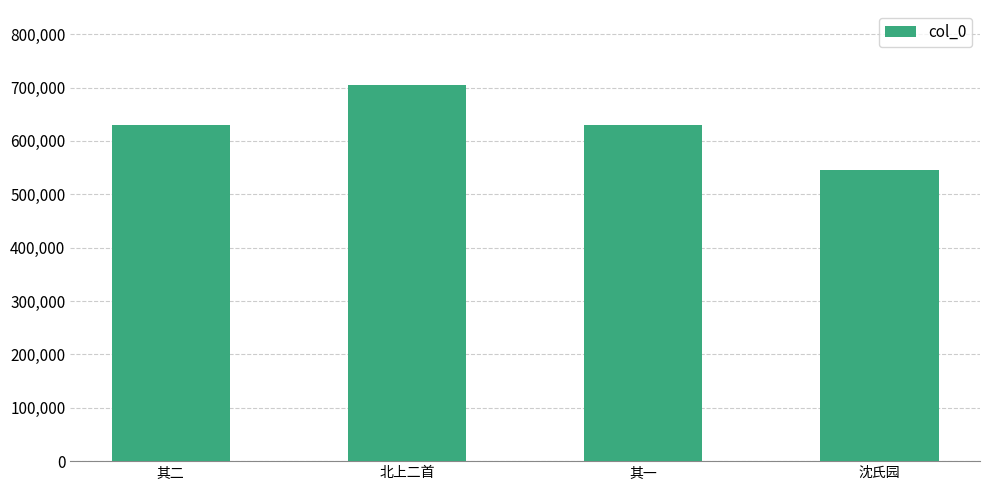

The chart shows a value of 227161 at 北上二首. True or false?

False